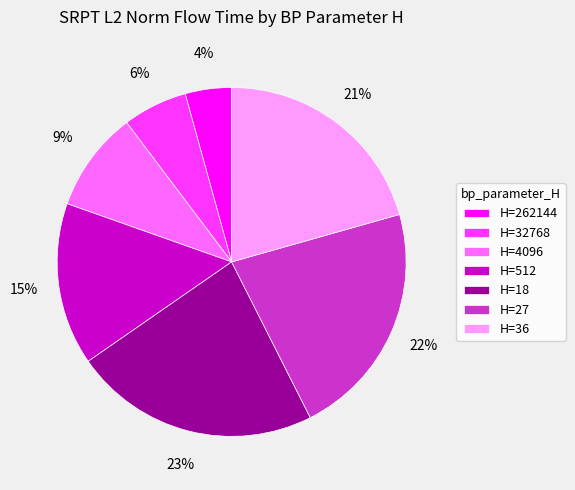

To the nearest percent, what portion does H=262144 represent?

4%